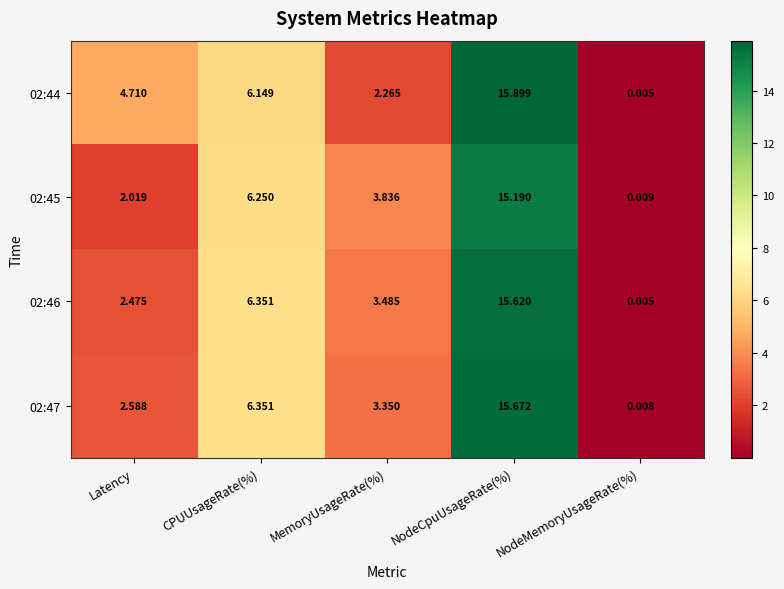

Where does the 02:46 series first go above 3?

CPUUsageRate(%)